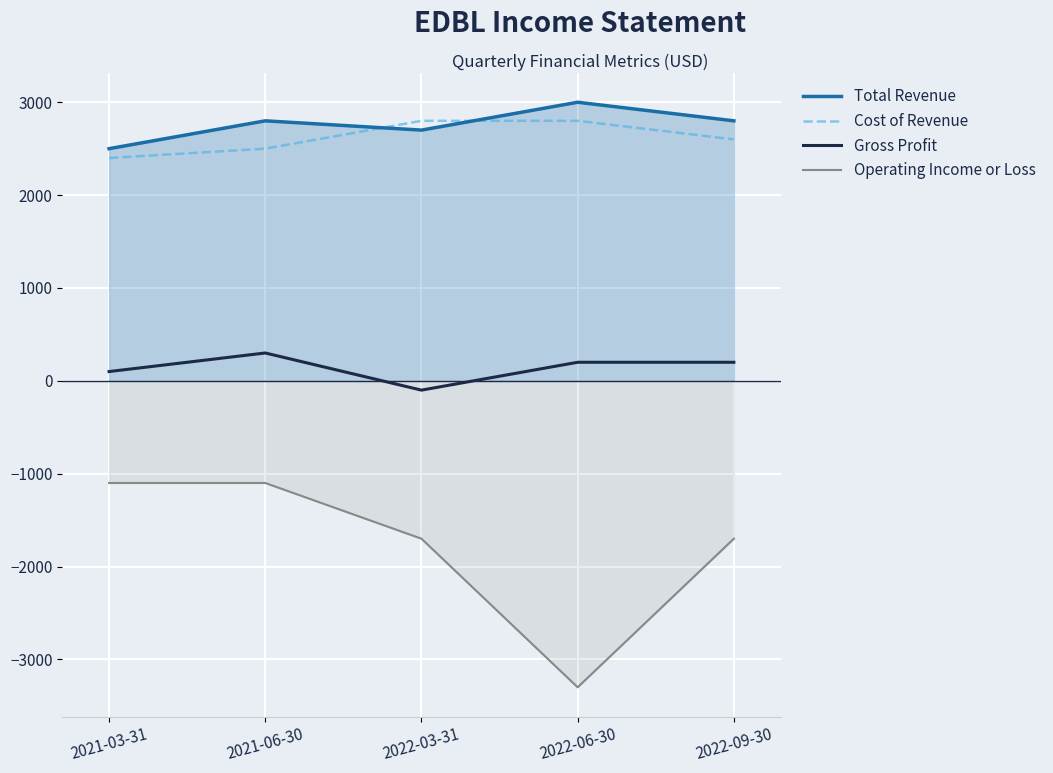

At how many categories does at least one series exceed -2099?

5